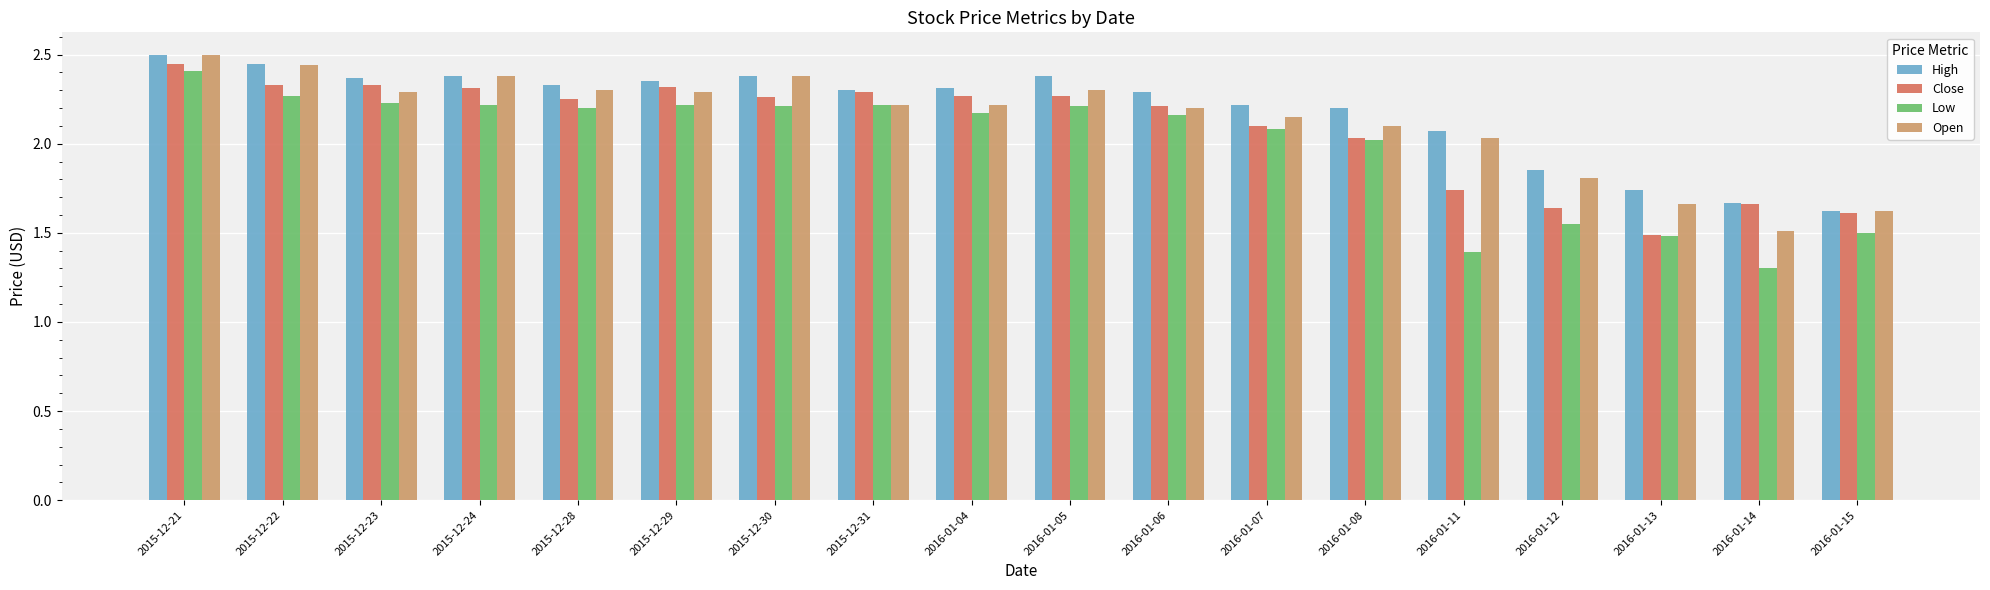

Between 2016-01-11 and 2016-01-13, which series saw the biggest shift?

Open